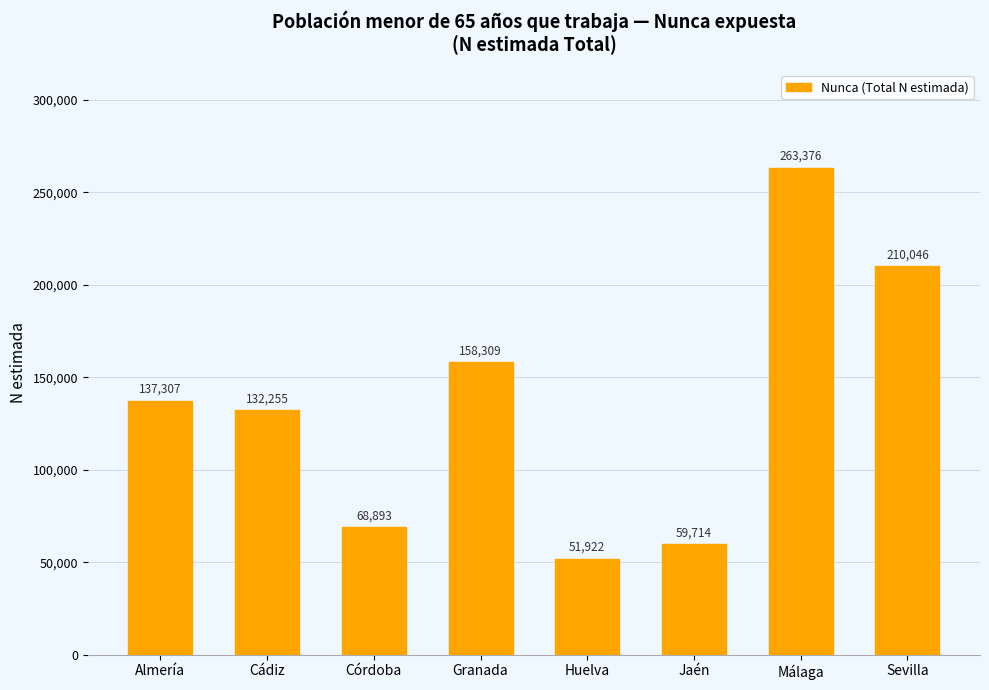

What is the value of the 5th bar from the left?

51922